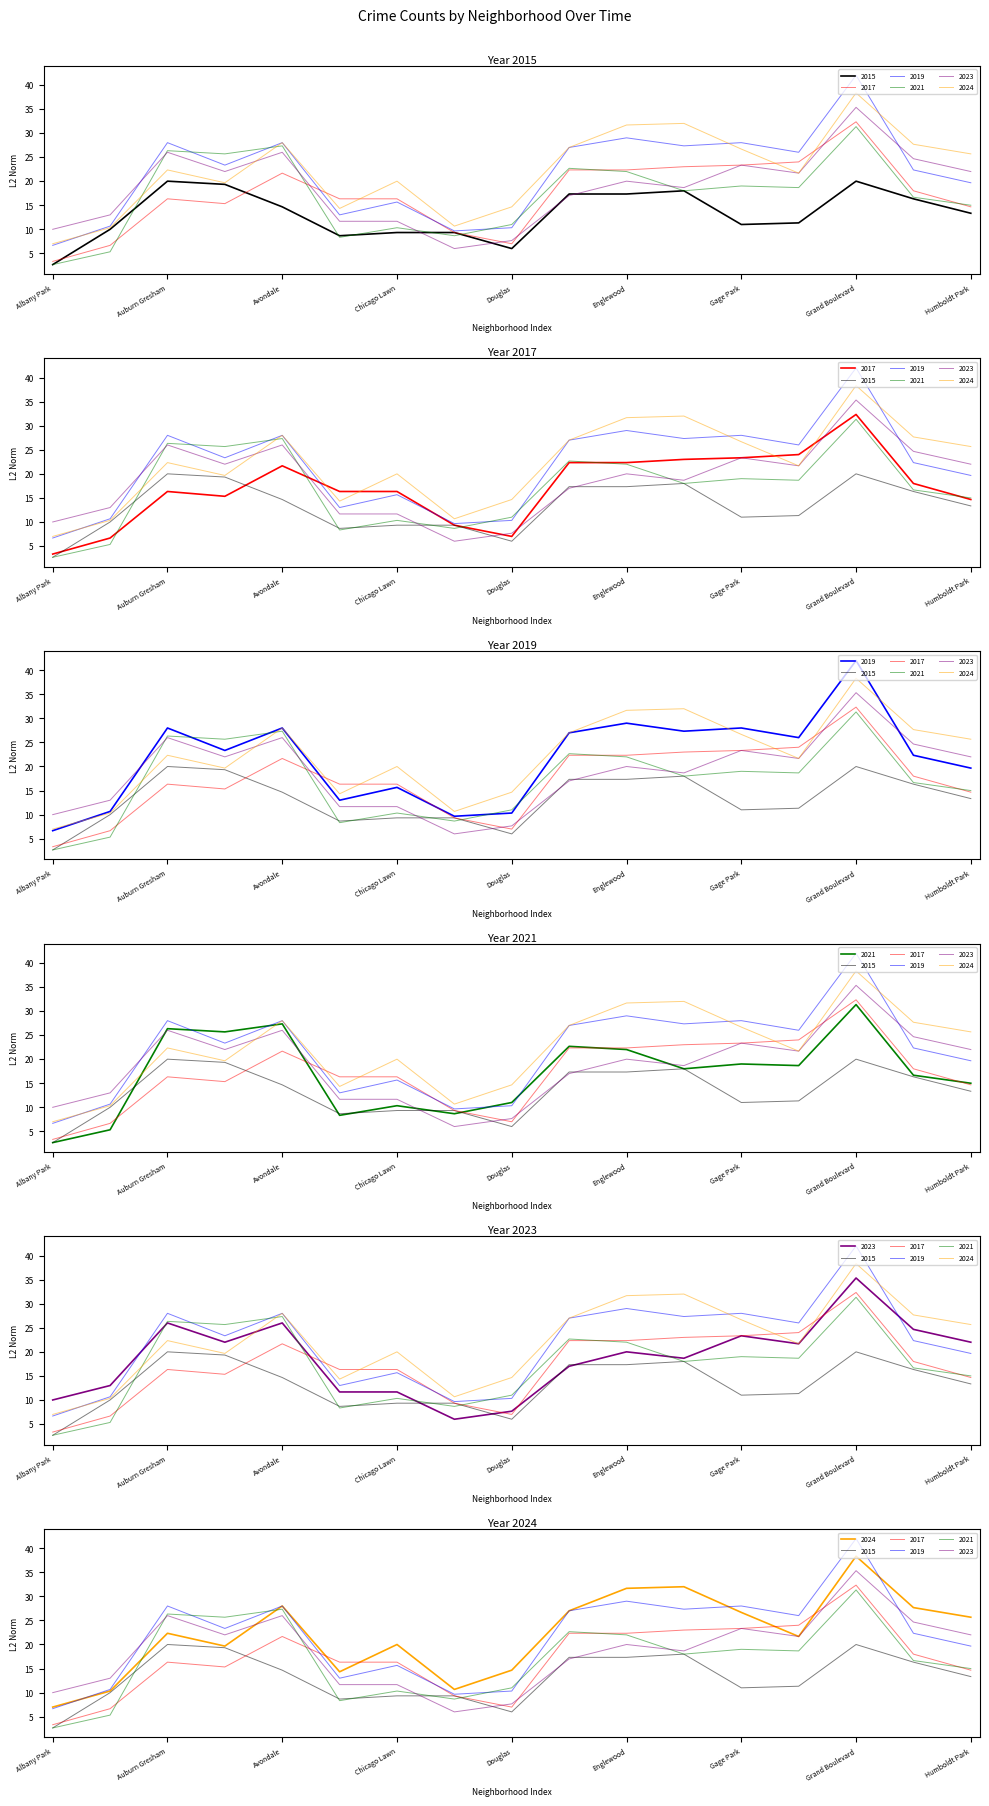

Where is 2015 nearest to the value 21?

Auburn Gresham